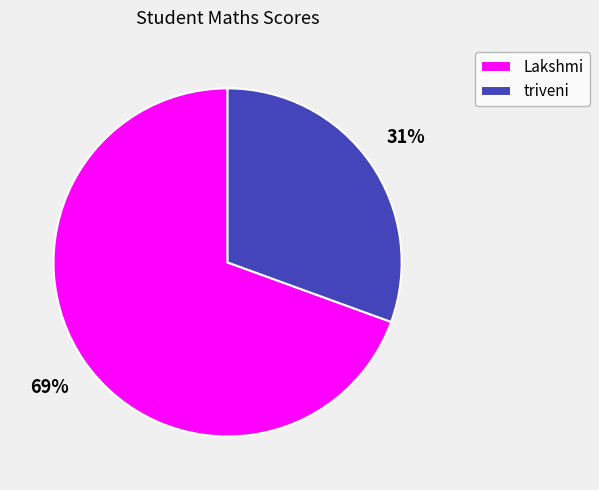

Is it true that Lakshmi is 69% of the pie?

True